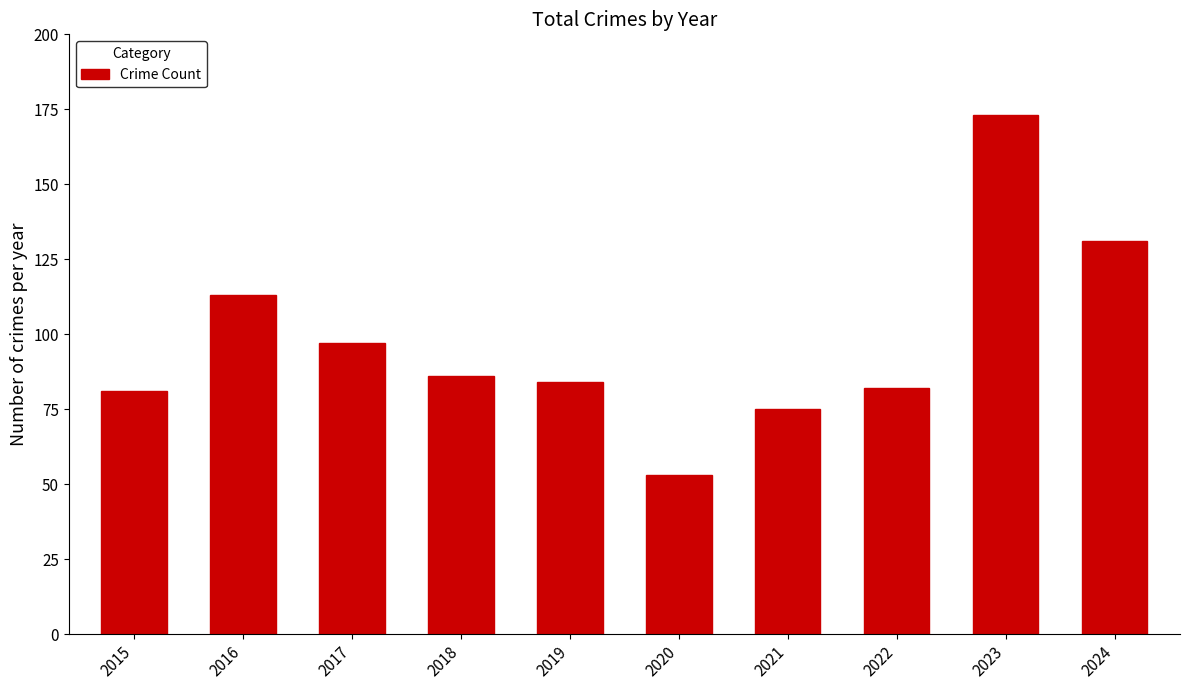

Reading left to right, extract all data points from this chart.

2015=81	2016=113	2017=97	2018=86	2019=84	2020=53	2021=75	2022=82	2023=173	2024=131